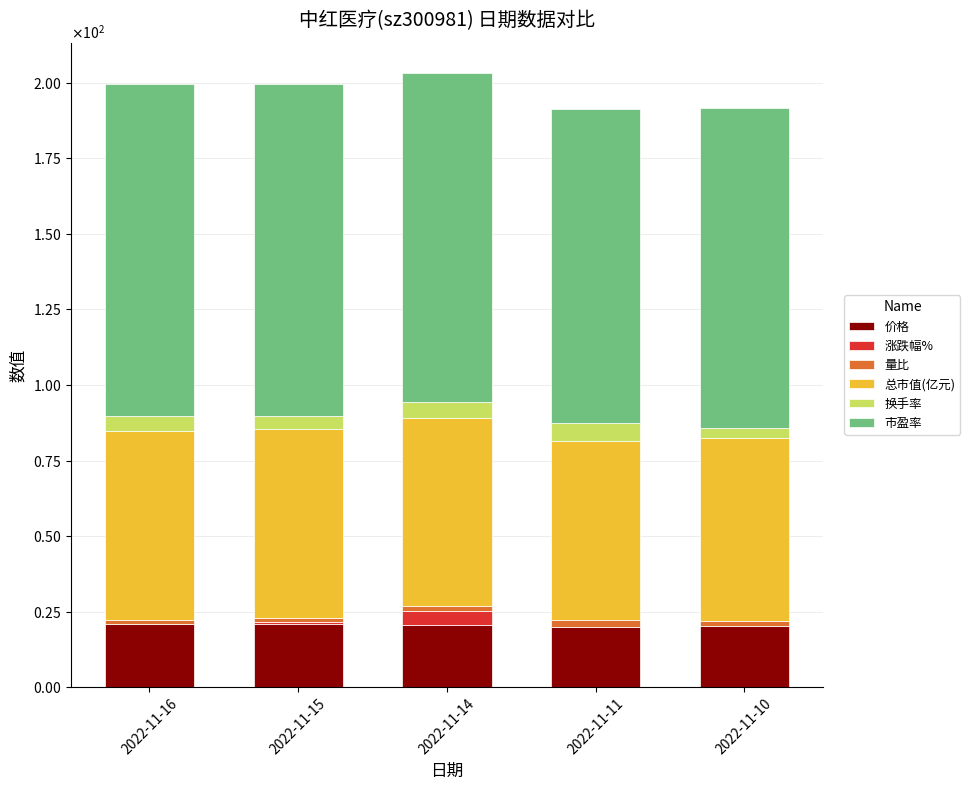

List the labels in order of 换手率 value, smallest first.

2022-11-10, 2022-11-15, 2022-11-16, 2022-11-14, 2022-11-11